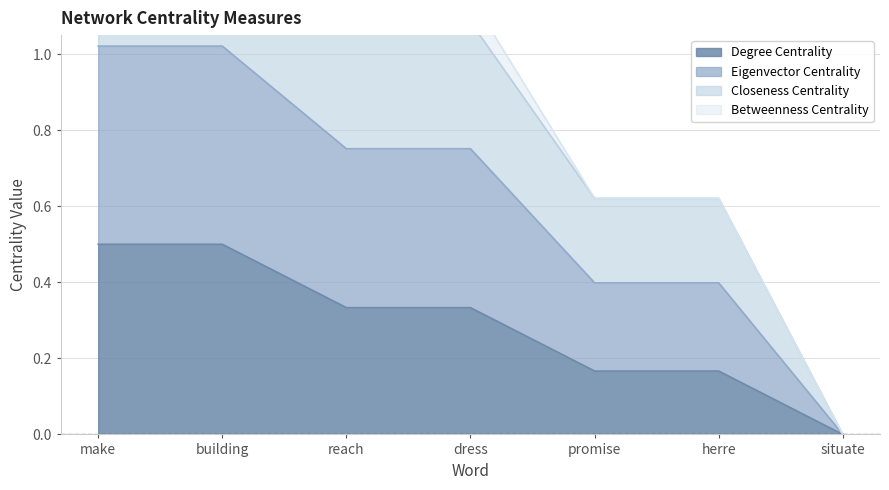

The Degree Centrality series shows 0.5 at make. True or false?

True